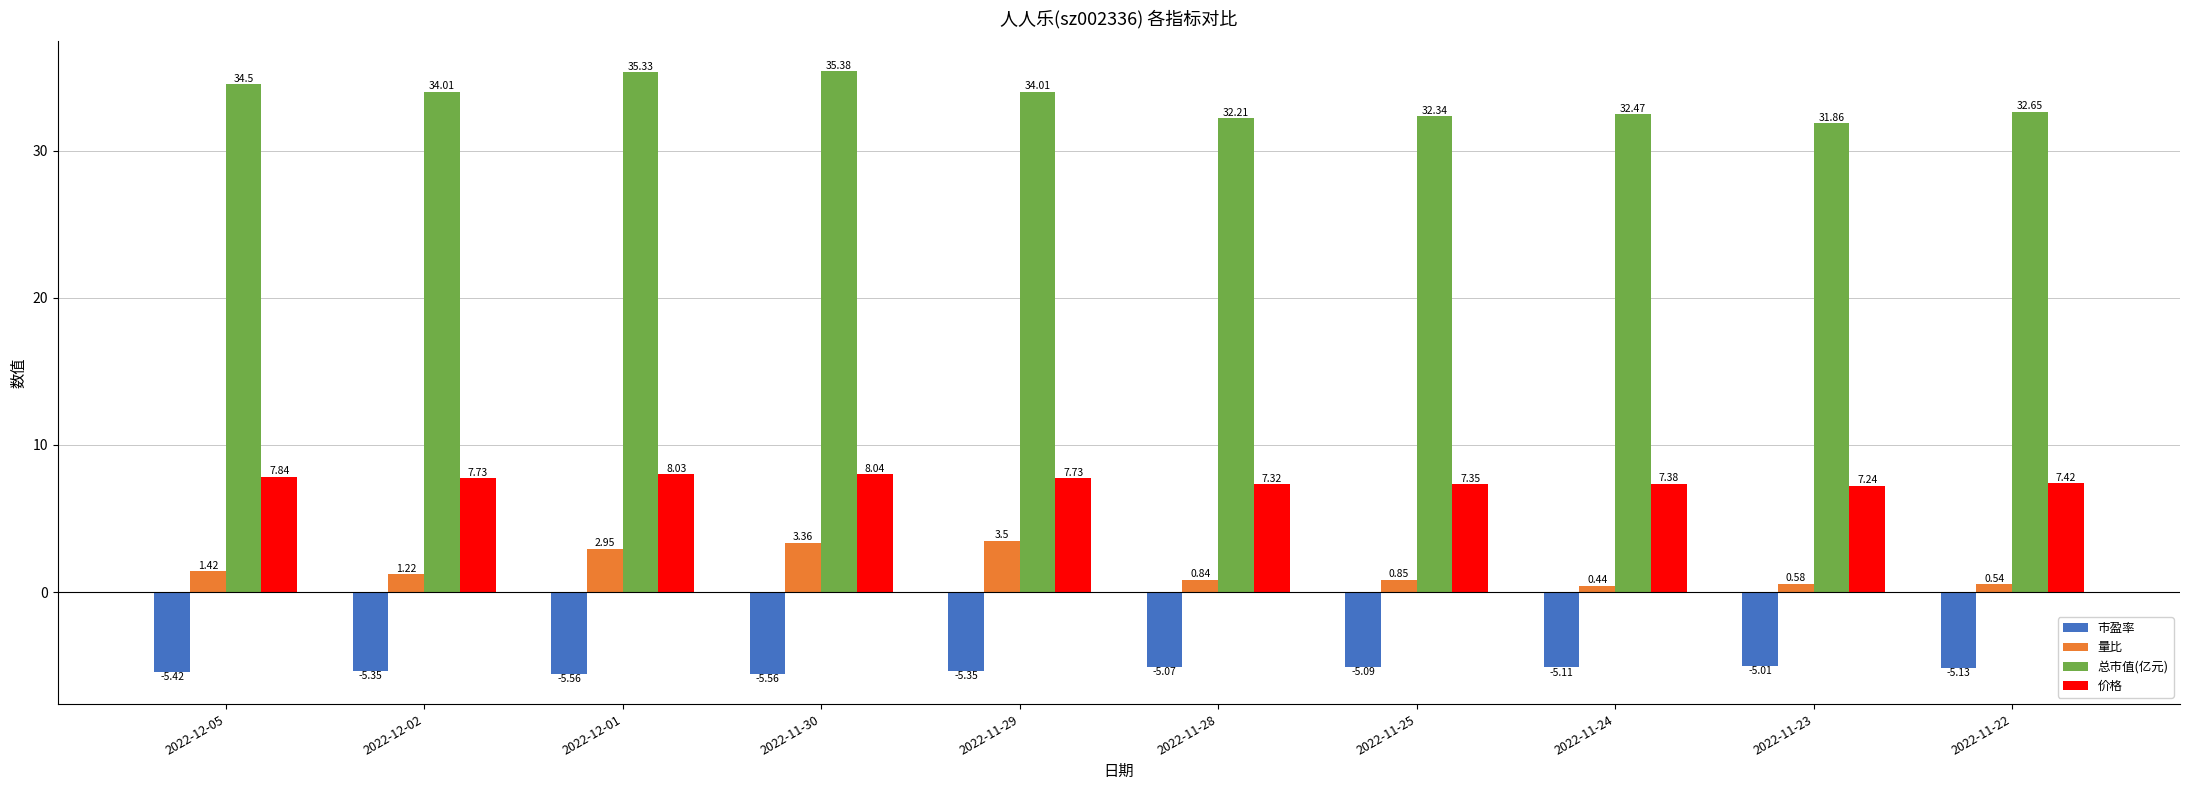

Are the bars horizontal?

No